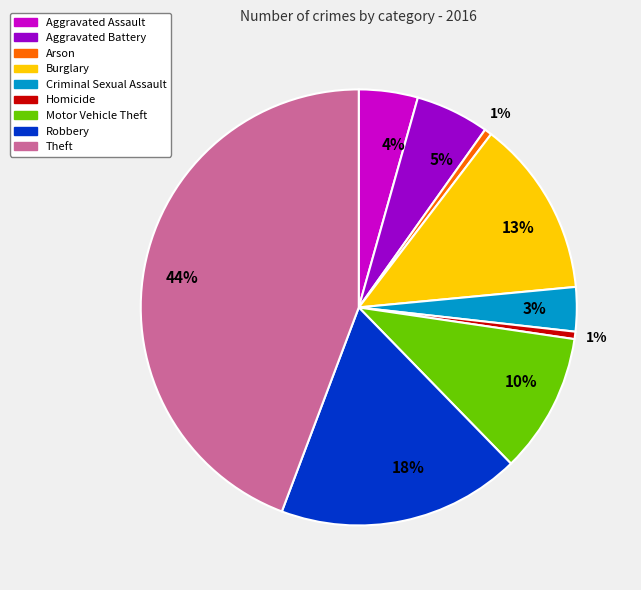

Is there any slice that represents more than half of the pie?

No